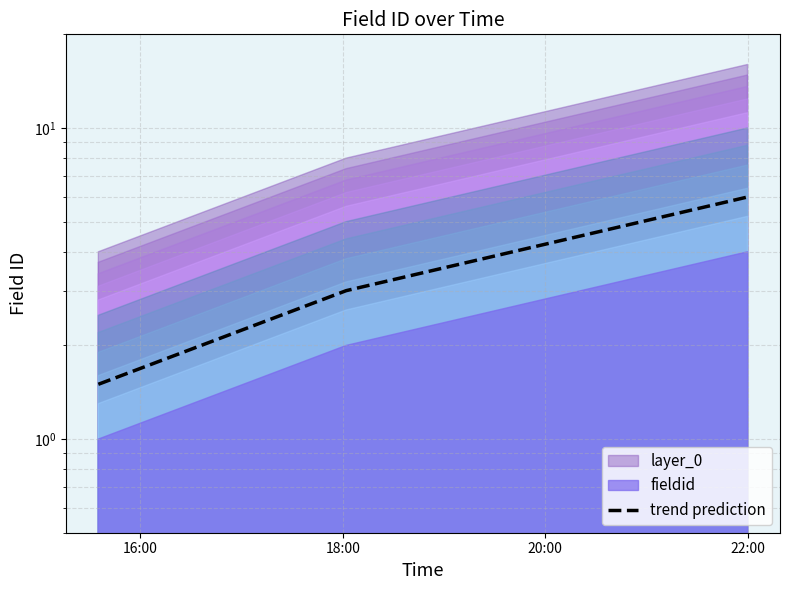

What is the sum of all values?

10.5